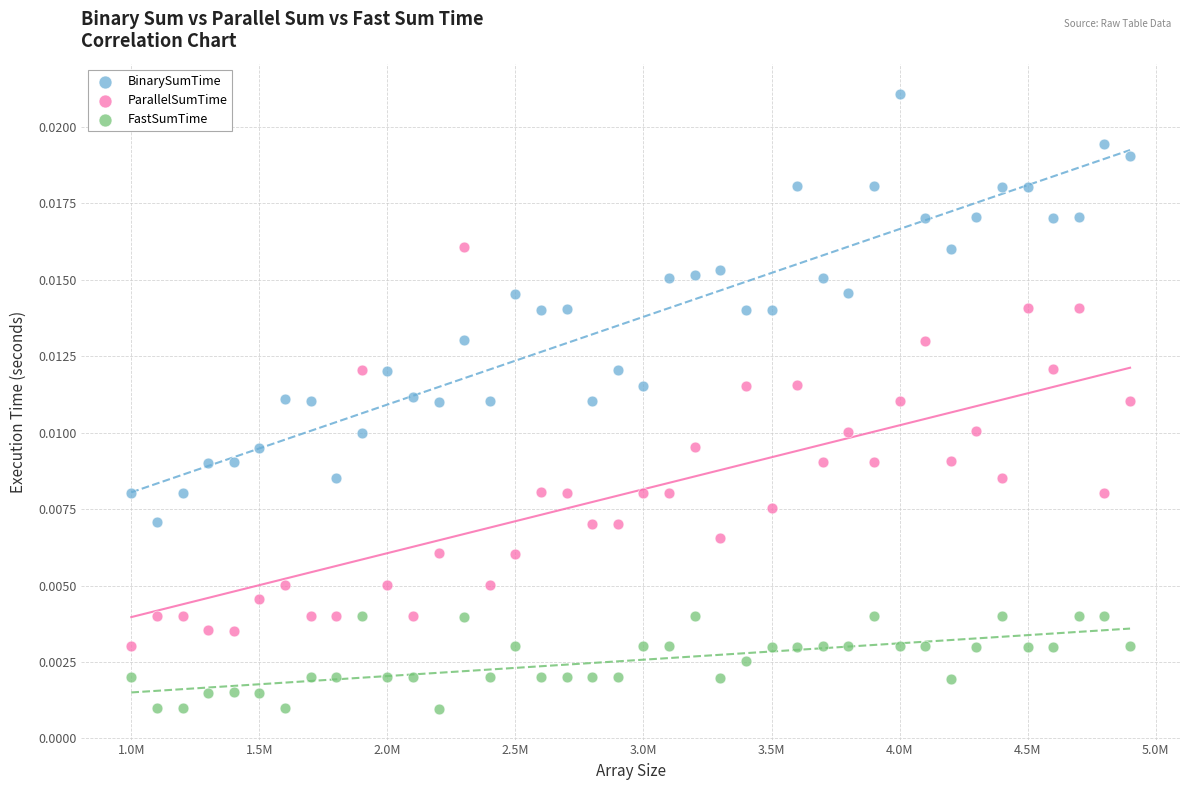

Which series contains the highest Y value?

BinarySumTime